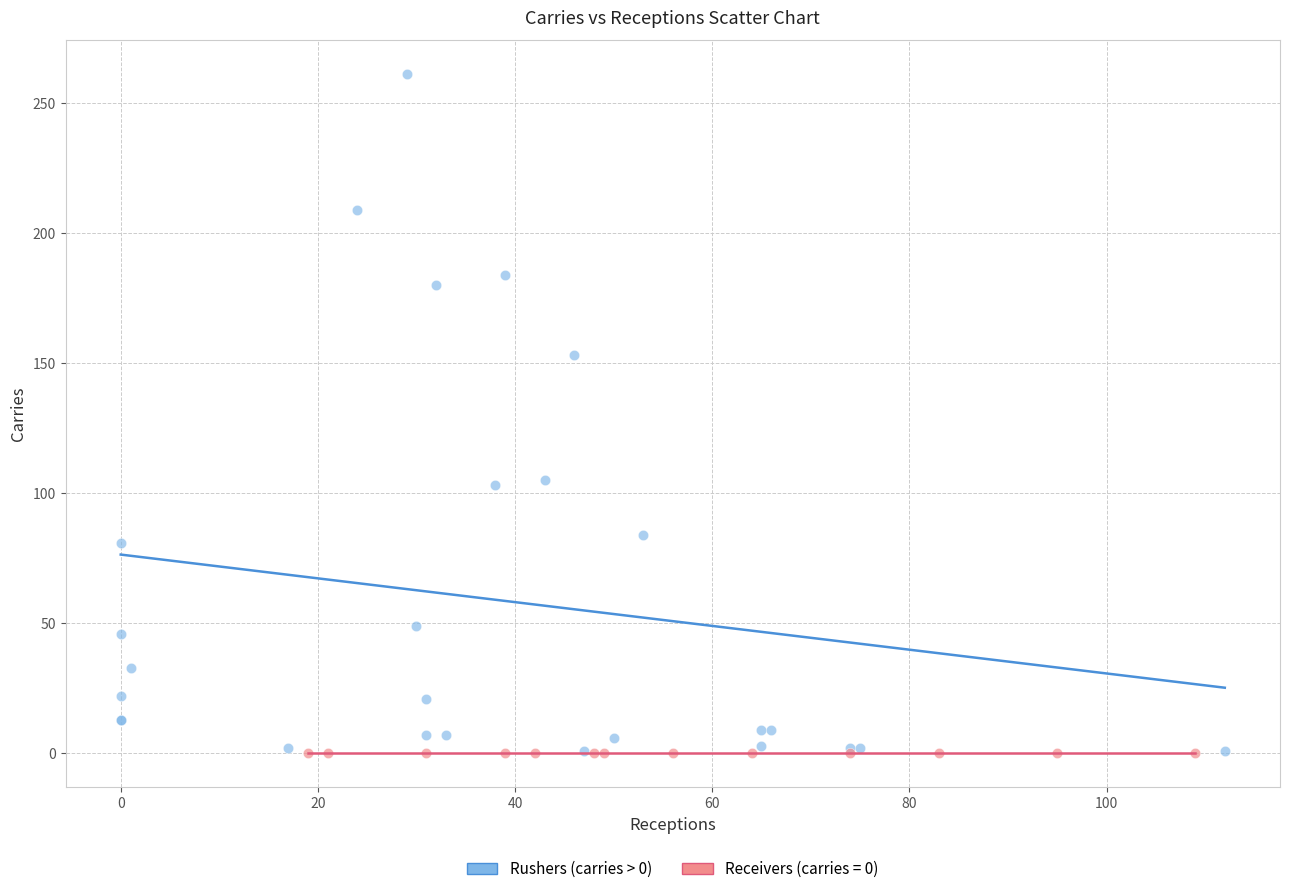

Which series reaches the maximum Y coordinate?

Rushers (carries > 0)